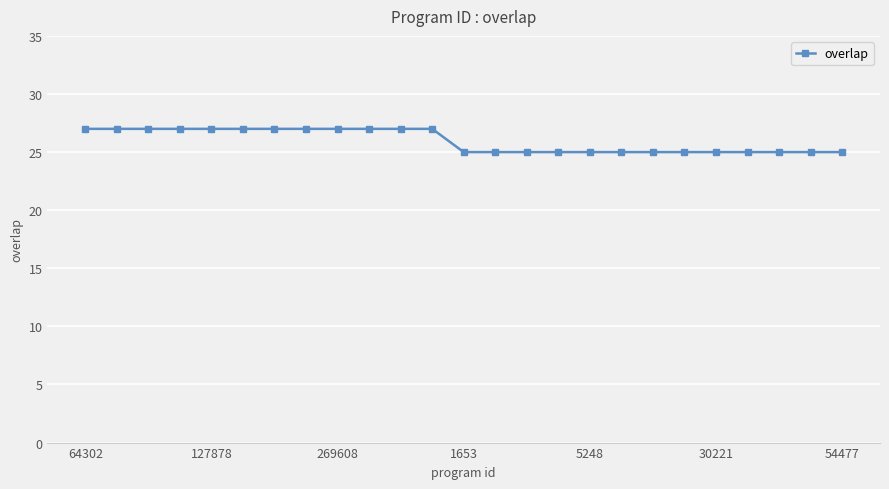

What is the value of the 15th point from the left?

25